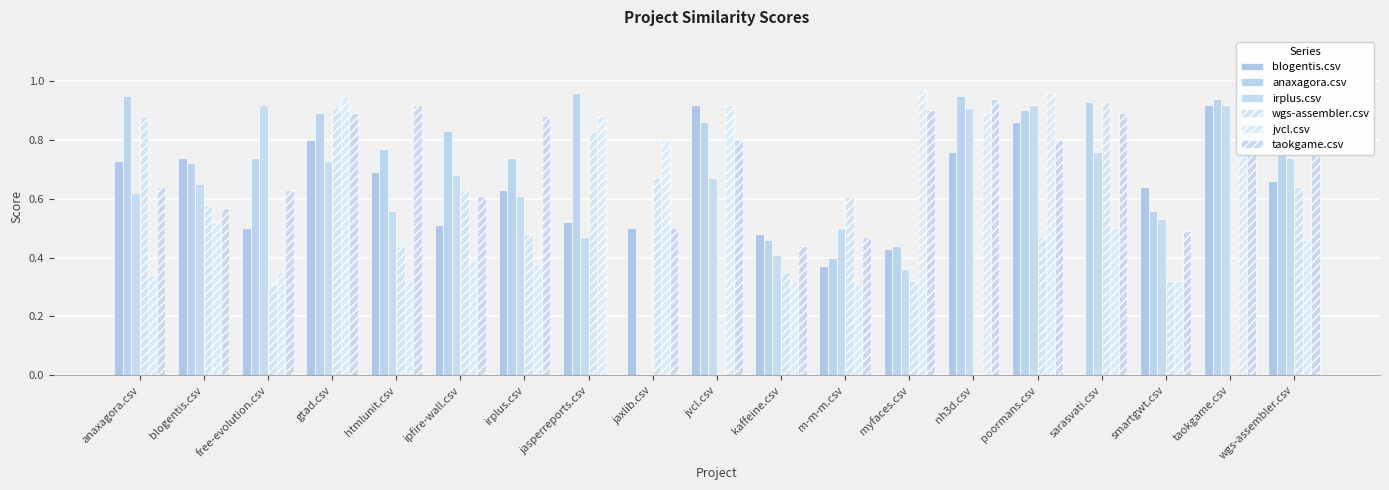

What is the sum of the taokgame.csv values at wgs-assembler.csv and ipfire-wall.csv?

1.5